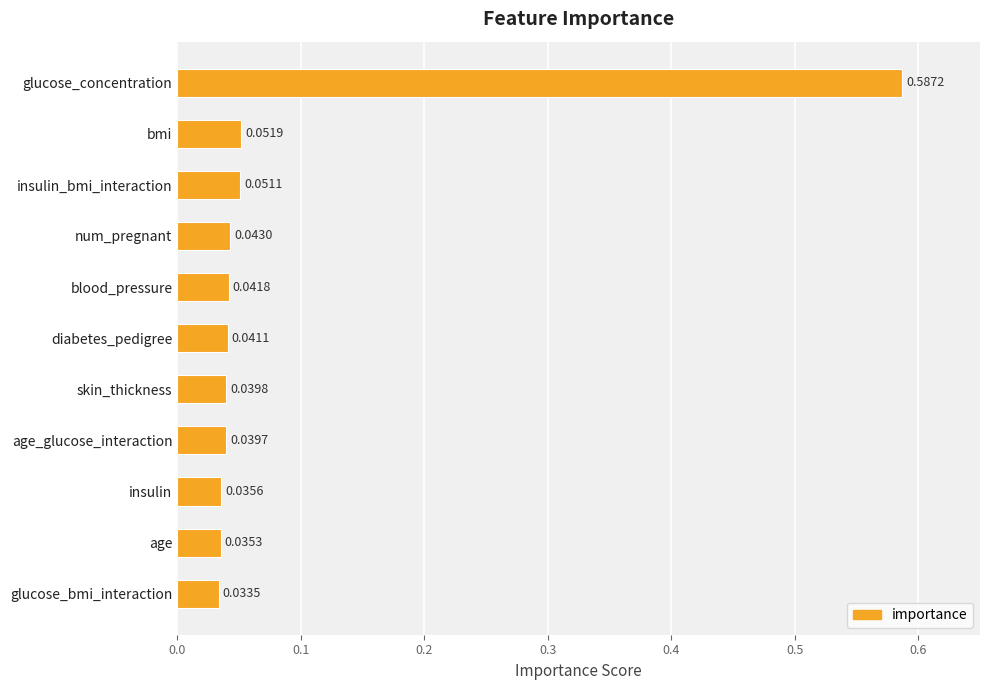

What is the label of the 8th bar from the top?

age_glucose_interaction